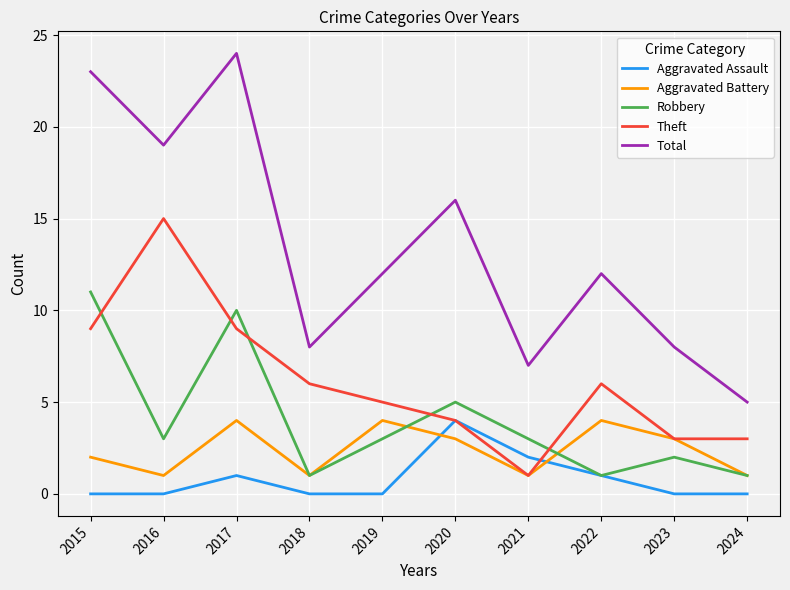

True or false: Robbery and Aggravated Battery cross at least once.

True